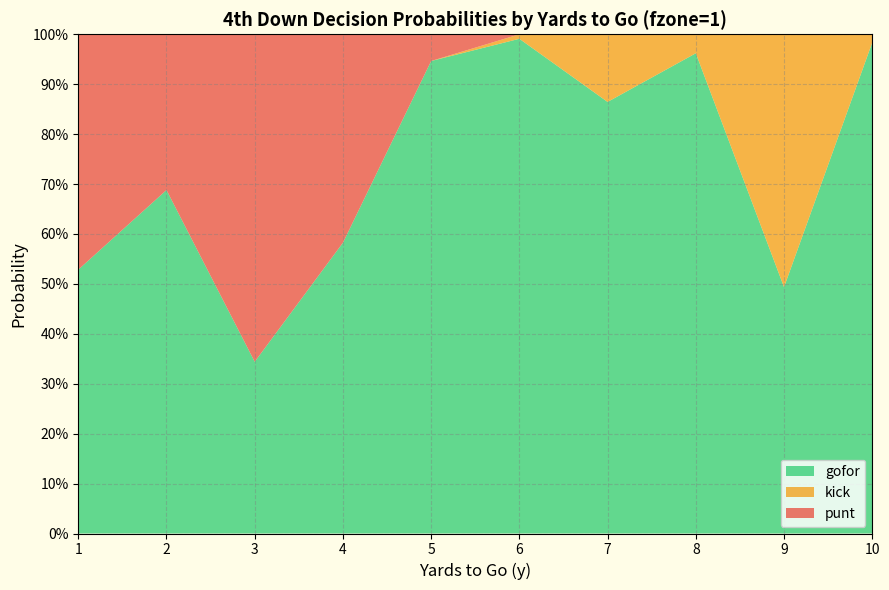

Reading right to left, extract all data points from this chart.

punt: 10=0.0	9=0.0	8=0.0	7=0.0	6=0.0	5=0.1	4=0.4	3=0.7	2=0.3	1=0.5
kick: 10=0.0	9=0.5	8=0.0	7=0.1	6=0.0	5=0.0	4=0.0	3=0.0	2=0.0	1=0.0
gofor: 10=1.0	9=0.5	8=1.0	7=0.9	6=1.0	5=0.9	4=0.6	3=0.3	2=0.7	1=0.5